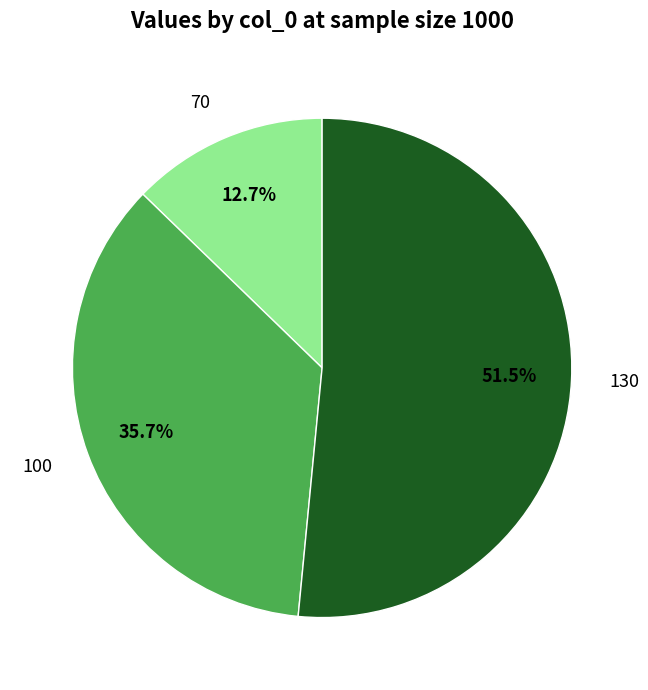

Which category has the smallest portion of the pie?

70